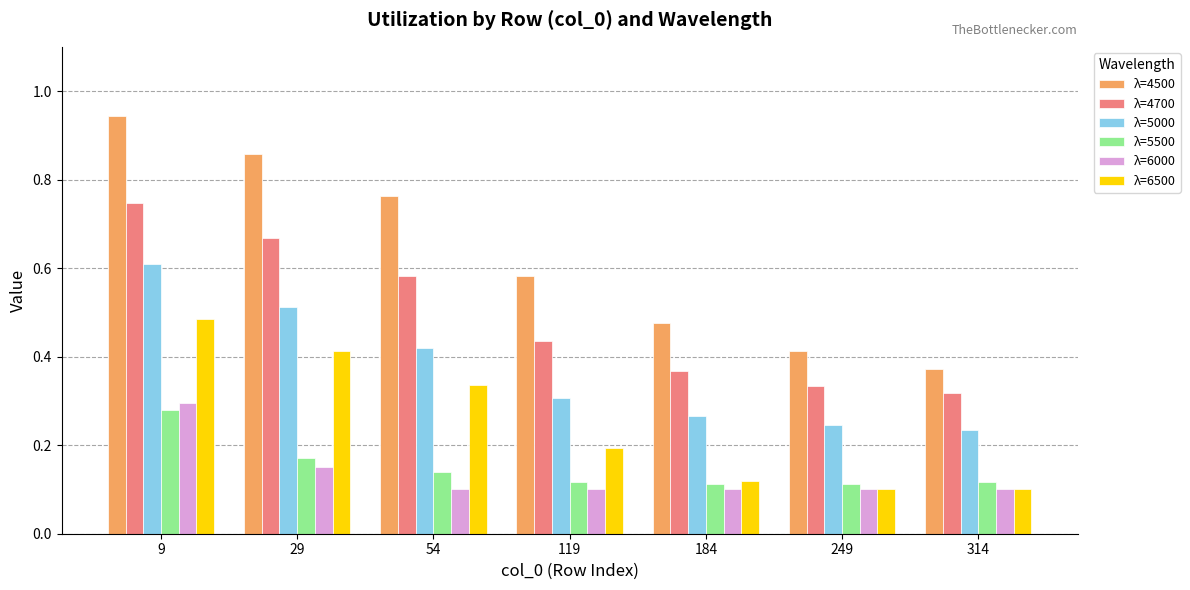

Does the chart contain any negative values?

No